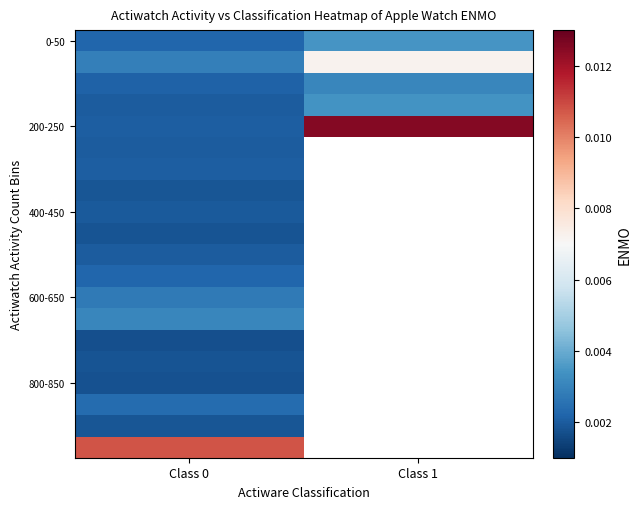

What is the total value across all series at Class 0?

0.1